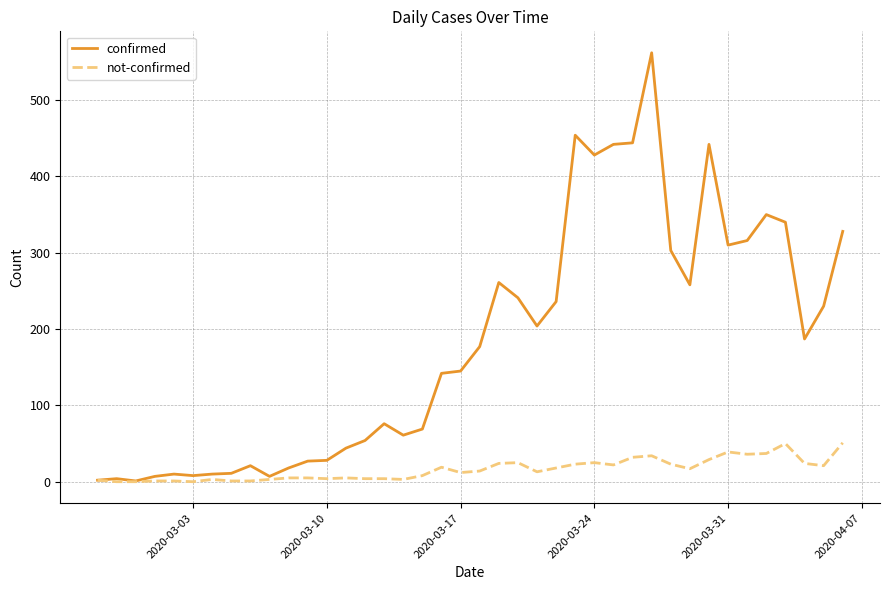

List the series in order of their peak value, highest first.

confirmed, not-confirmed